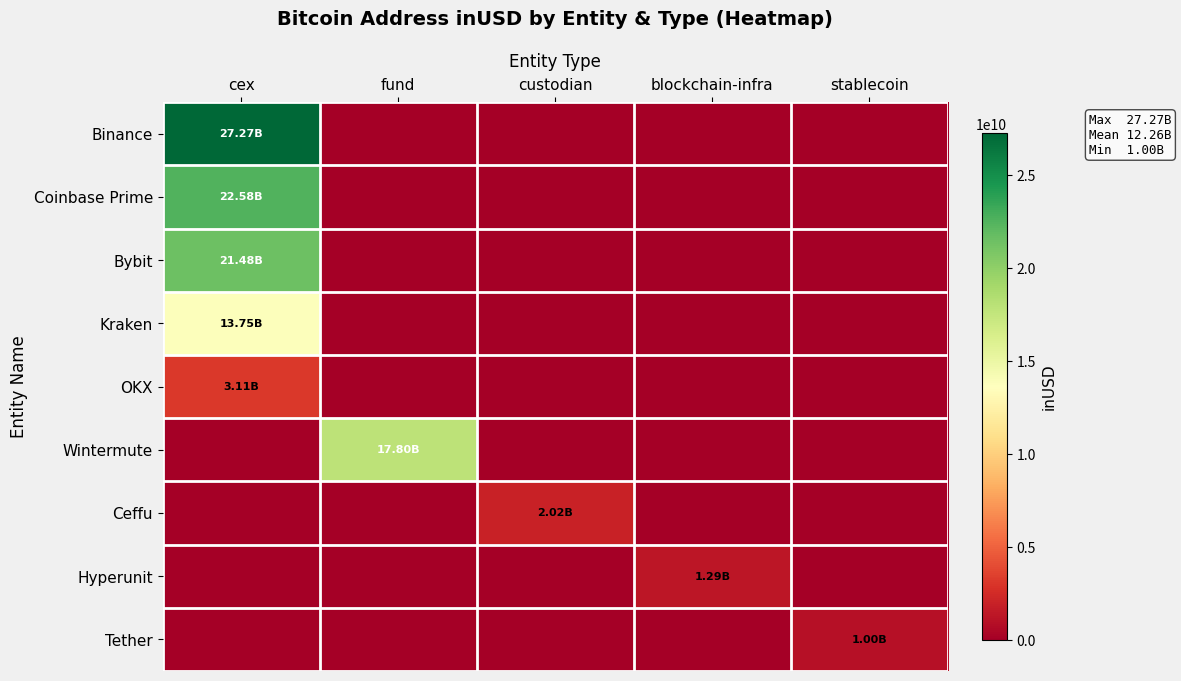

Which series has the largest total across all categories?

Binance